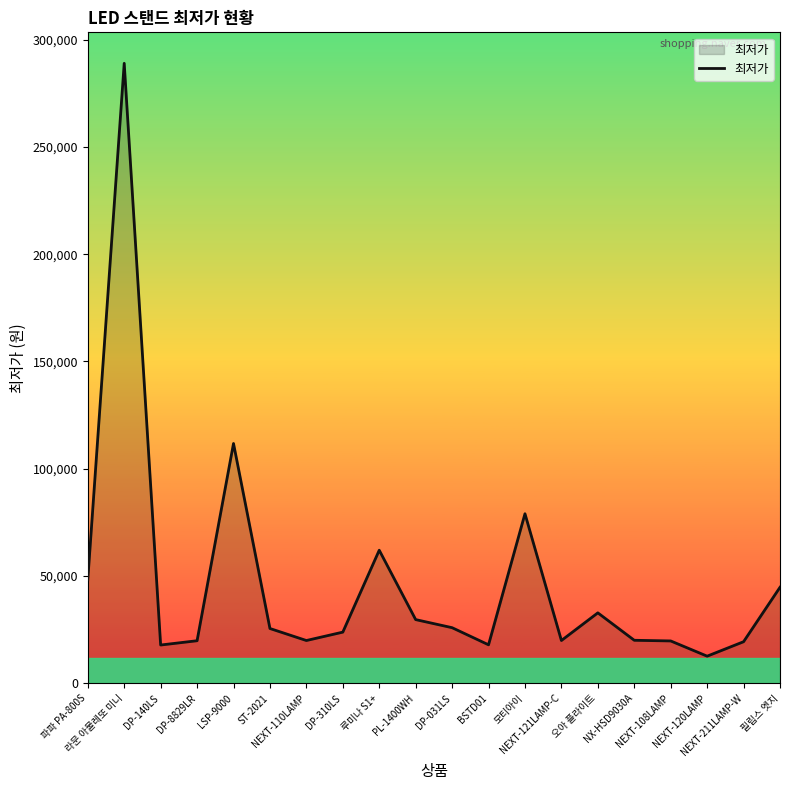

What is the smallest value displayed?

12600